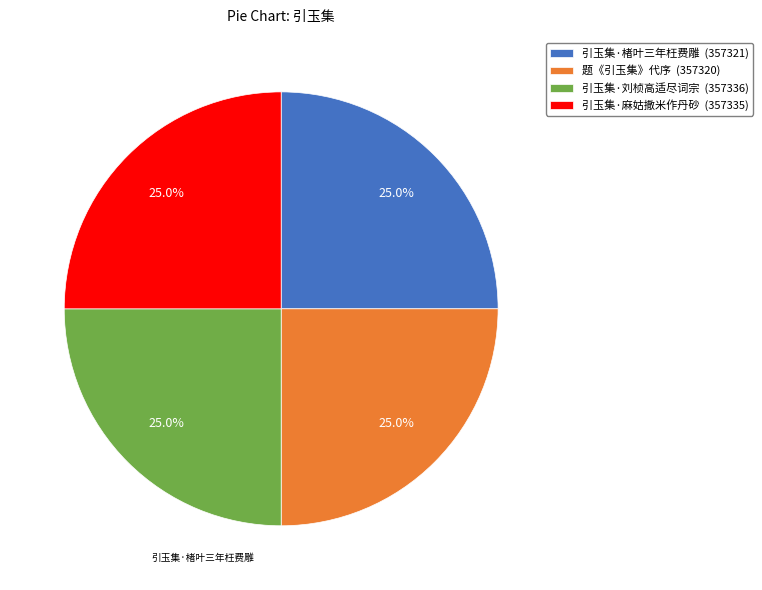

True or false: 引玉集·刘桢高适尽词宗 accounts for 31% of the total.

False